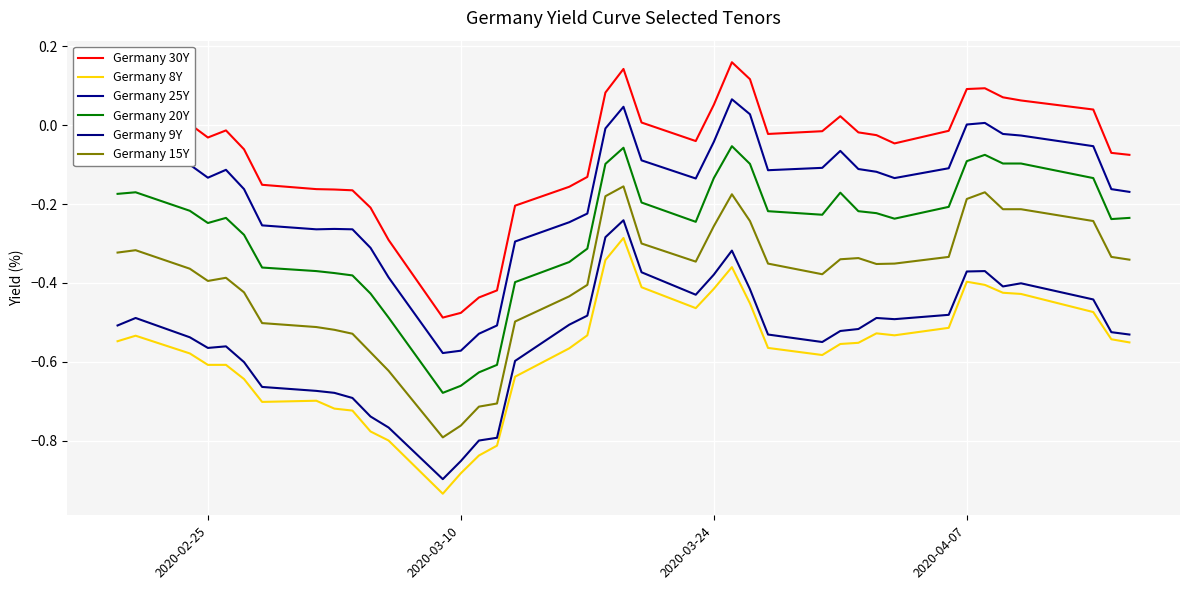

Is this an area chart (filled region under the line)?

No